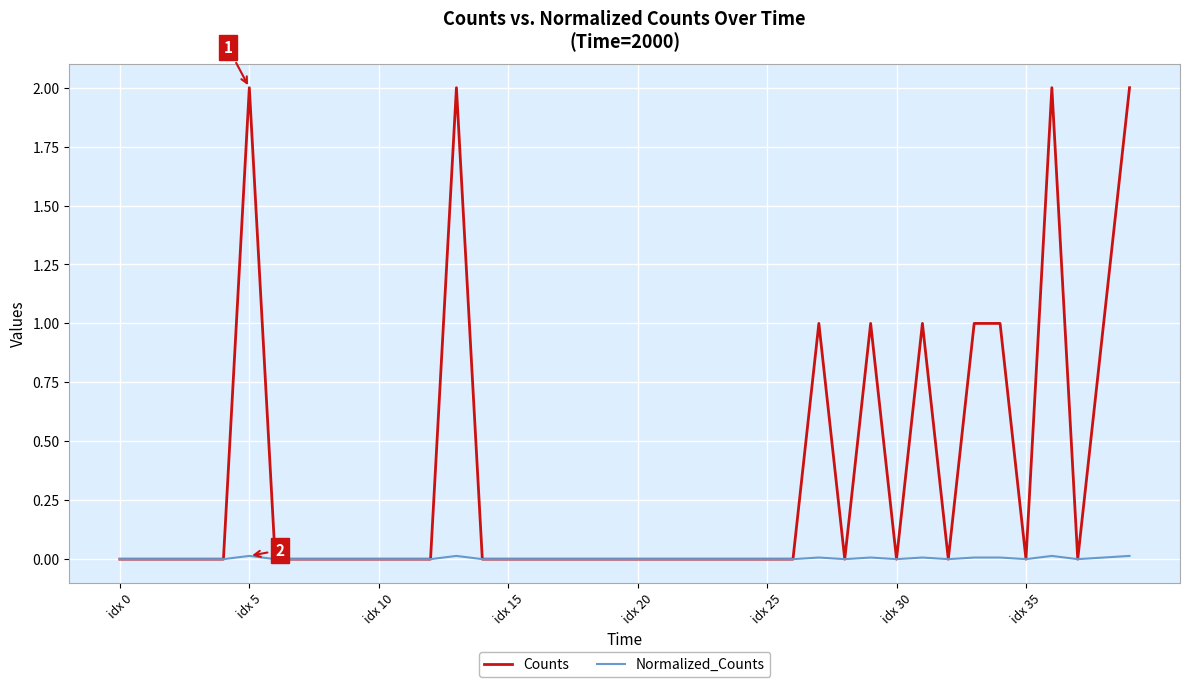

Does the chart have visible grid lines?

Yes